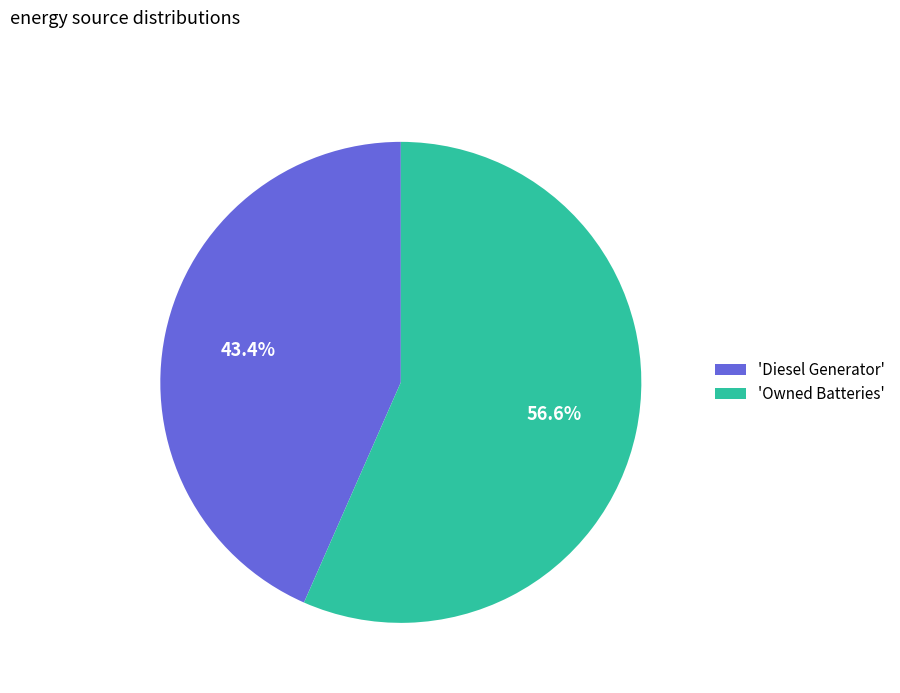

How many segments does this pie chart have?

2